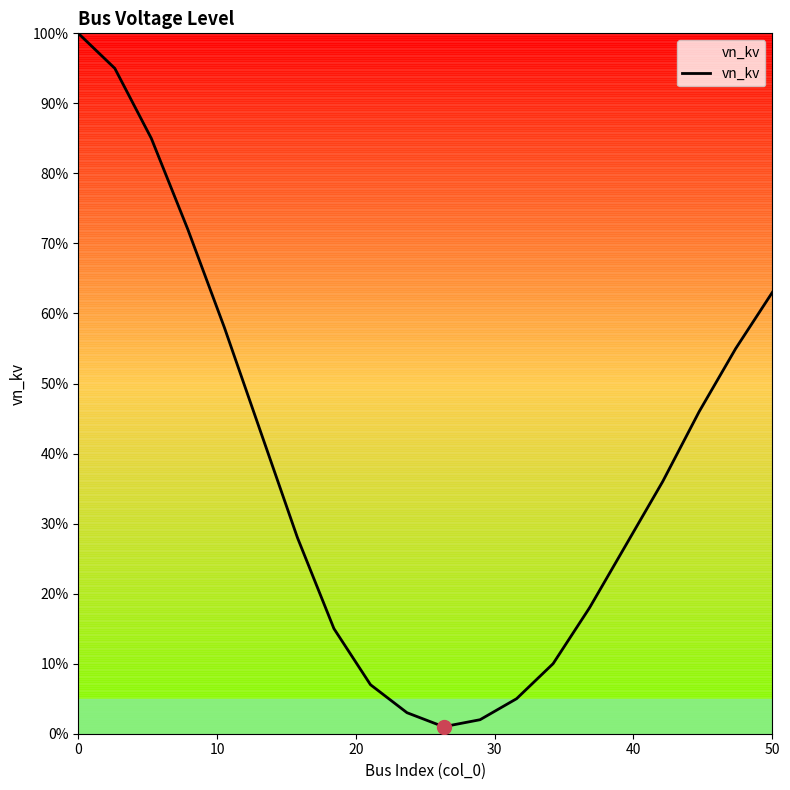

What is the label of the 10th point from the right?

10